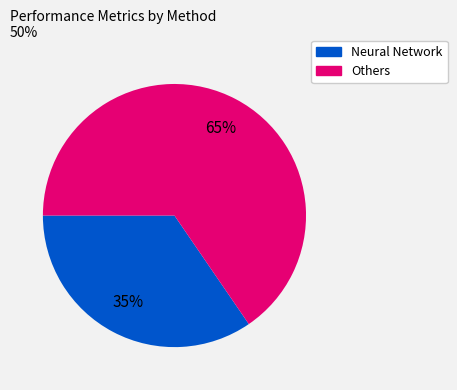

Is it true that Neural Network is 47% of the pie?

False